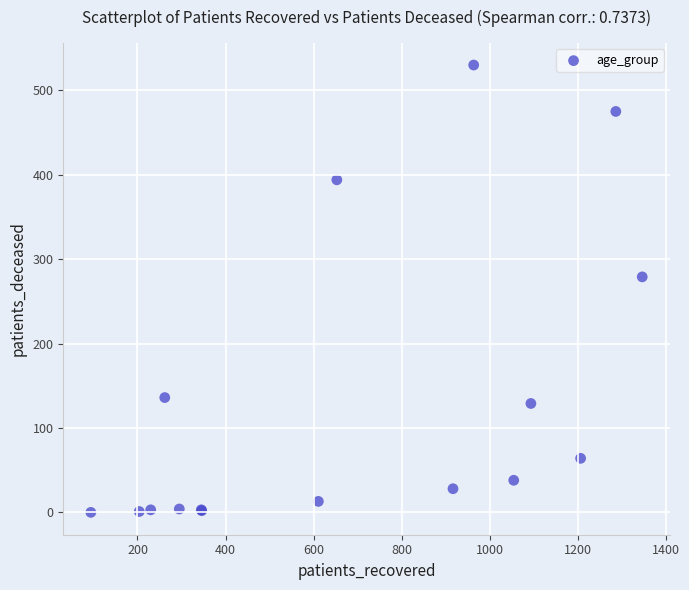

What Y value in the scatter plot is closest to 265?

279